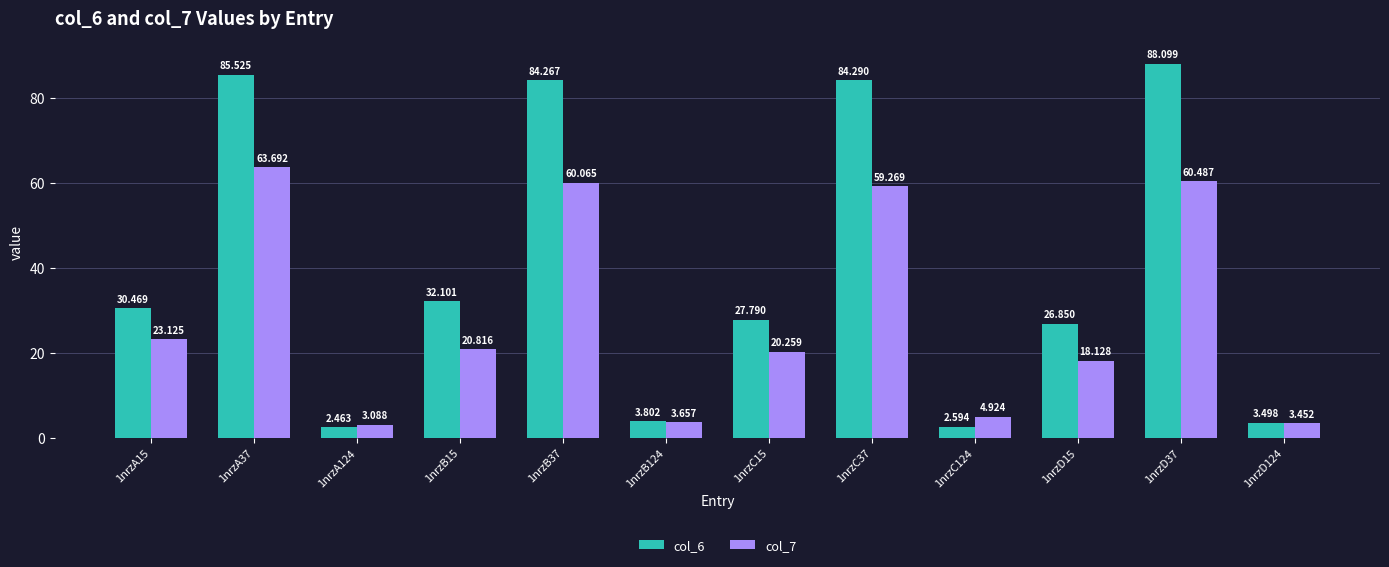

Which category has the lowest value in the col_6 series?

1nrzA124